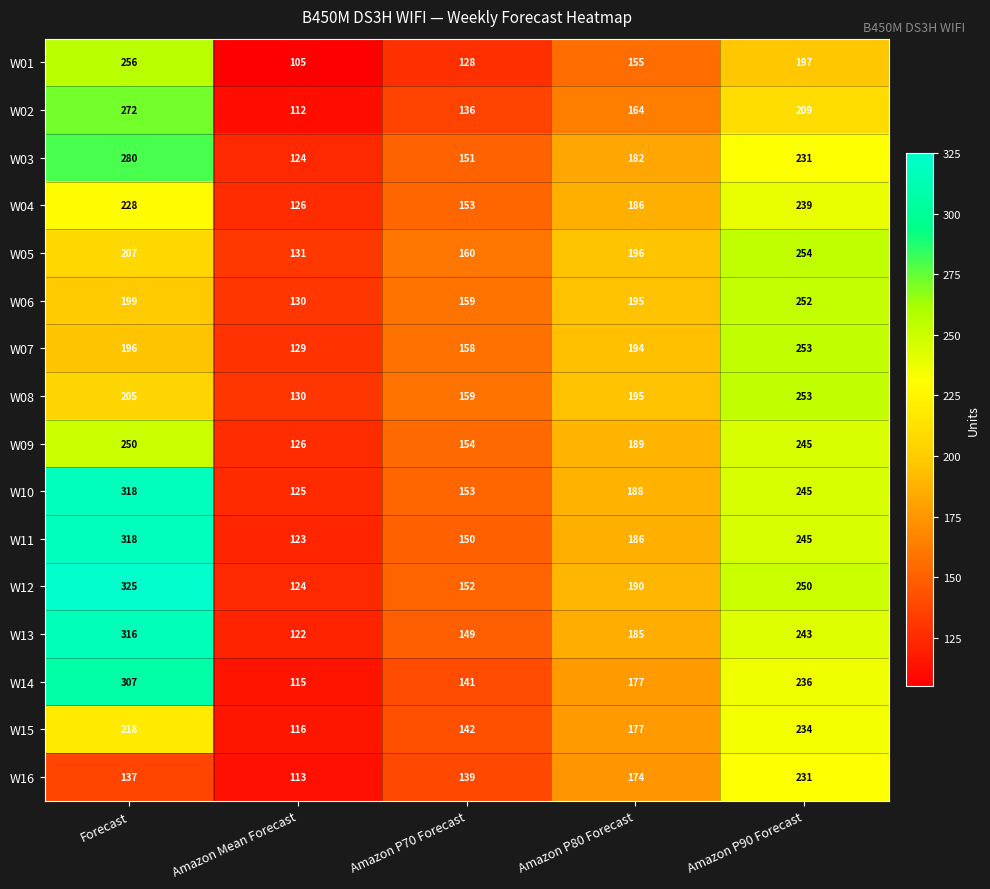

Count the number of data series in this chart.

16